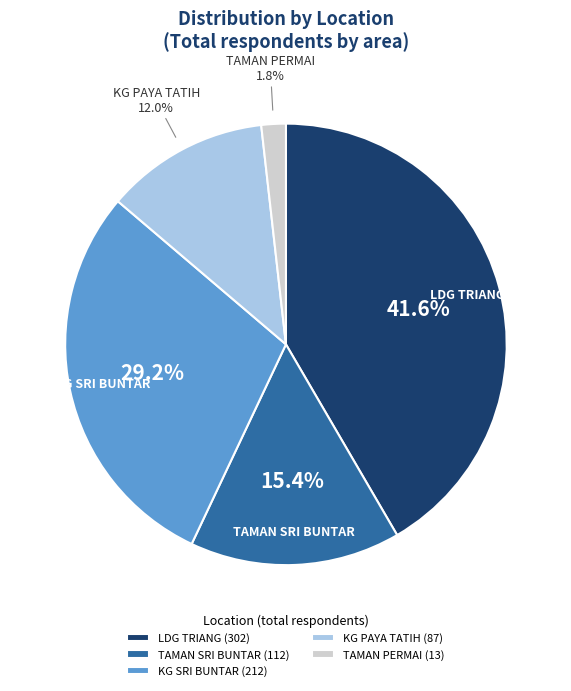

Is it true that TAMAN SRI BUNTAR is 6% of the pie?

False